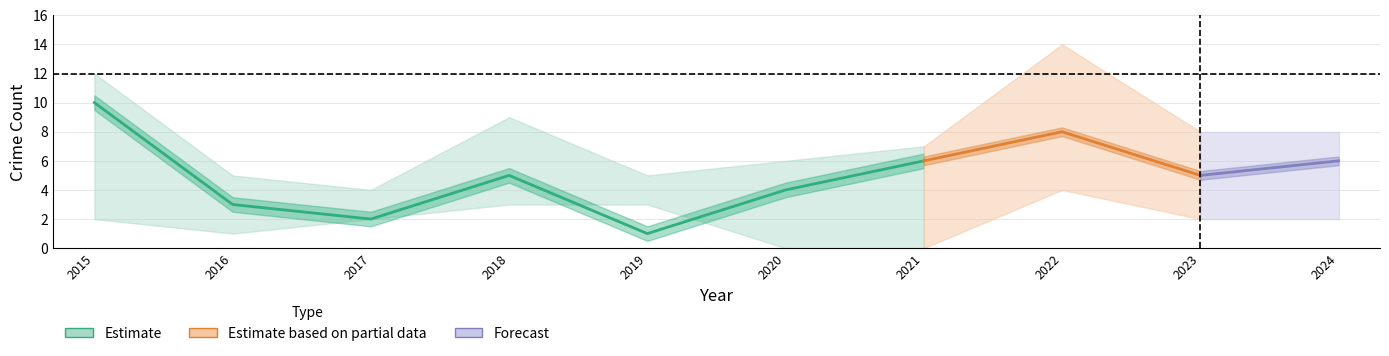

True or false: Aggravated Battery has more than 0 points higher than both neighbors.

True